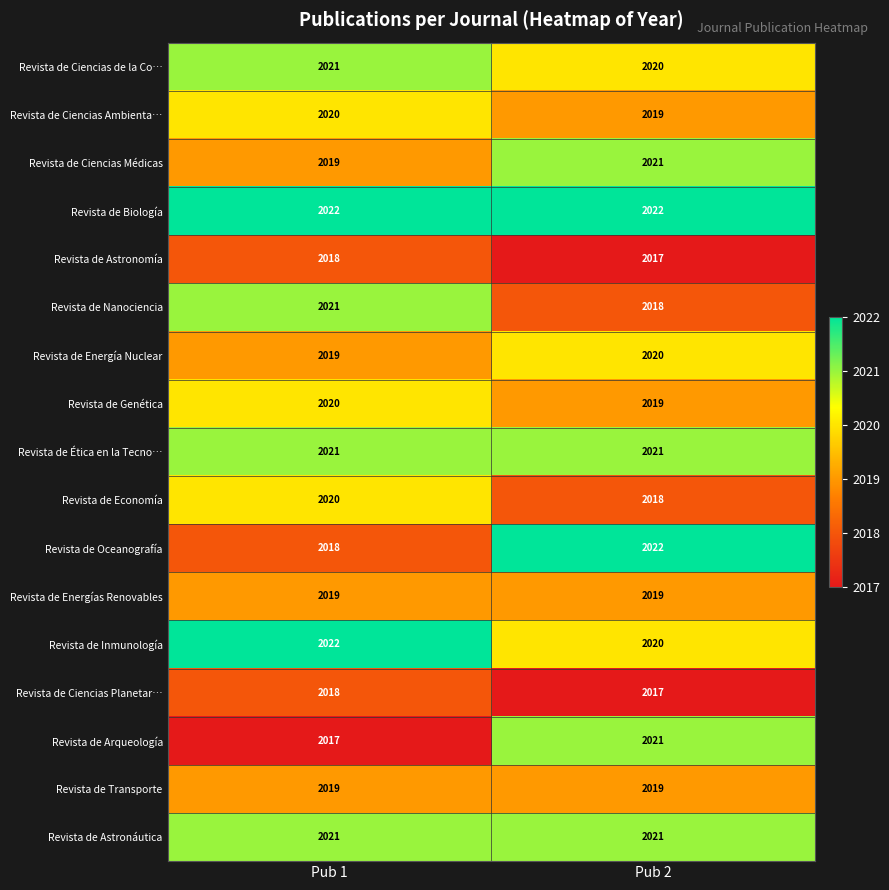

What is the spread (max minus min) of values at Pub 1?

5